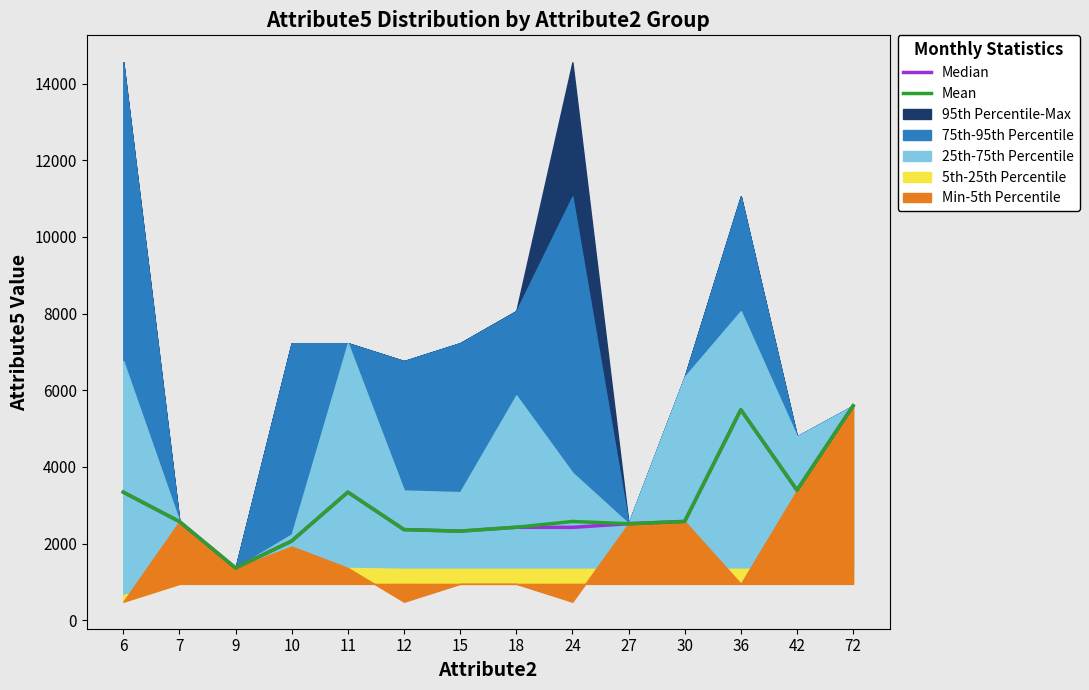

The value of Mean at 11 is 5805. True or false?

False